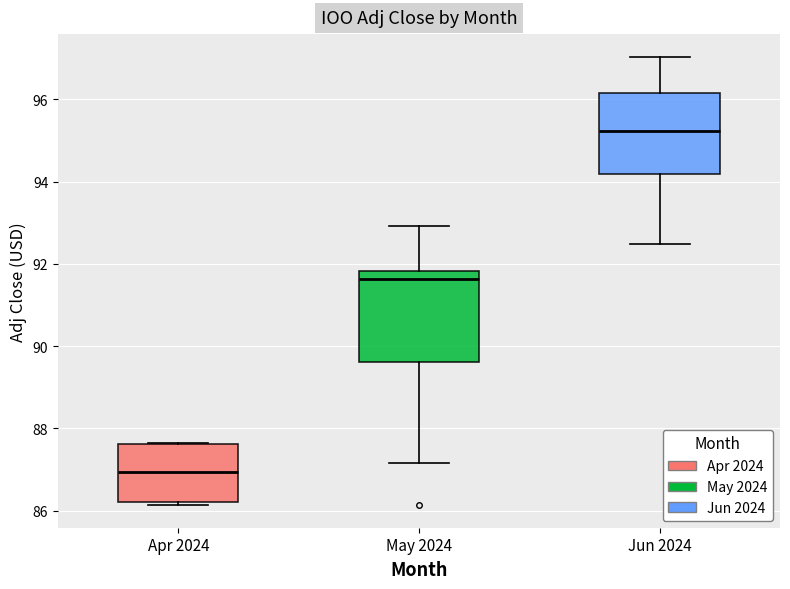

Which box is the tallest, from its lower edge to its upper edge?

May 2024